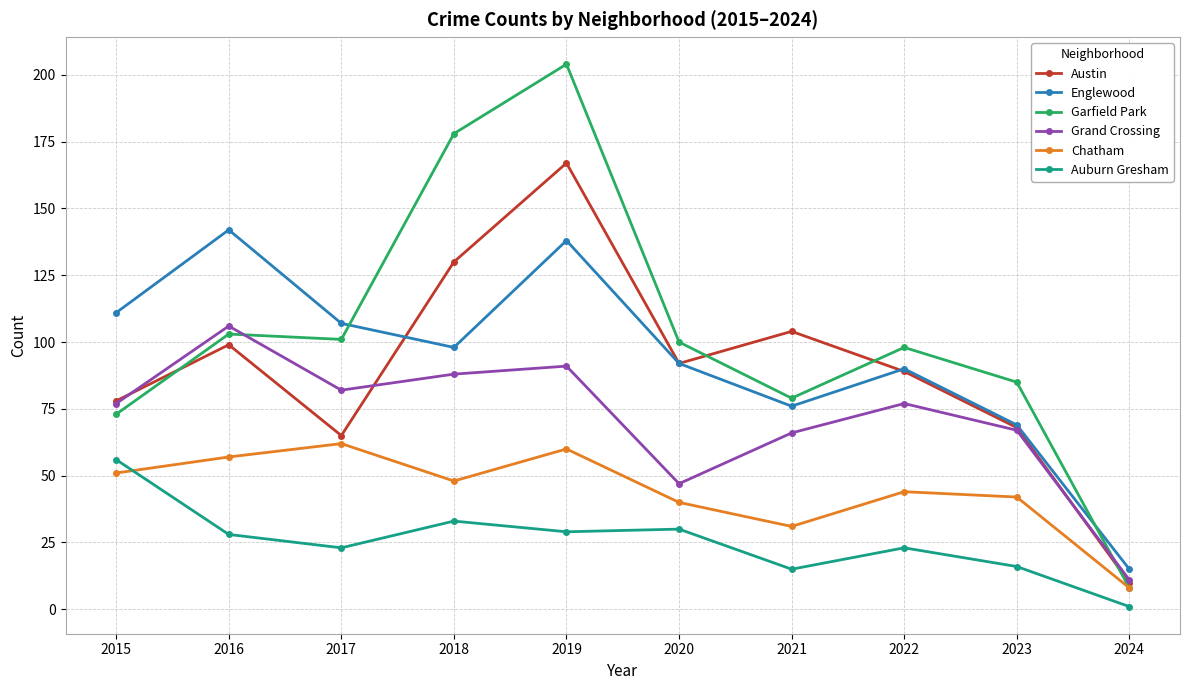

True or false: Englewood has more than 2 interior local peaks.

True